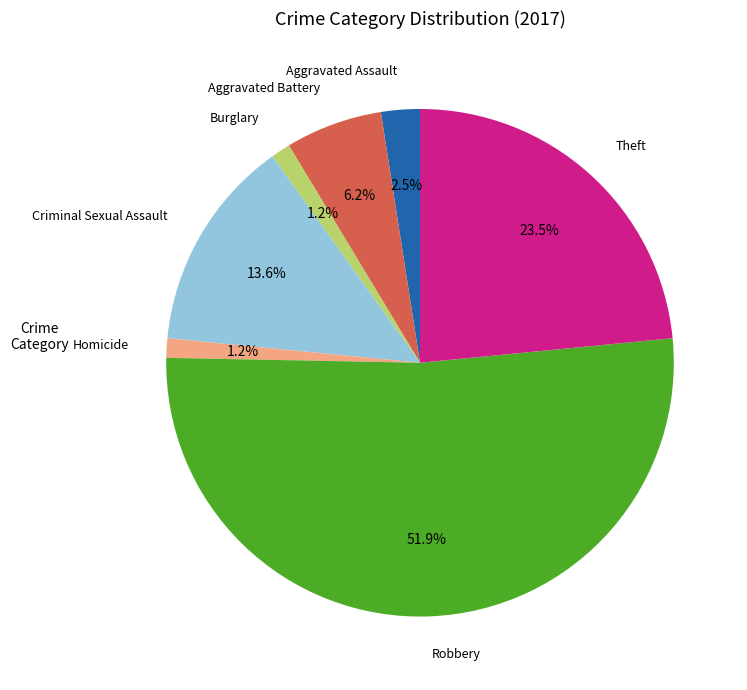

Which has a higher value, Theft or Burglary?

Theft